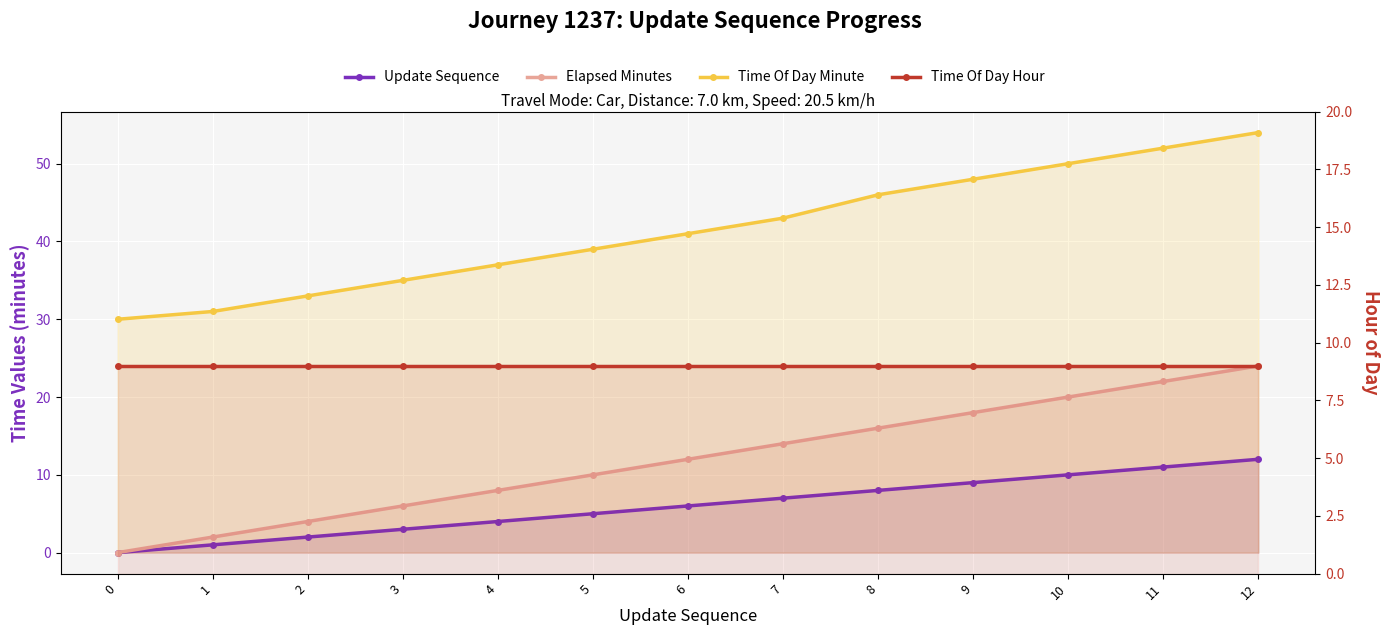

True or false: Update Sequence has more than 0 interior local peaks.

False